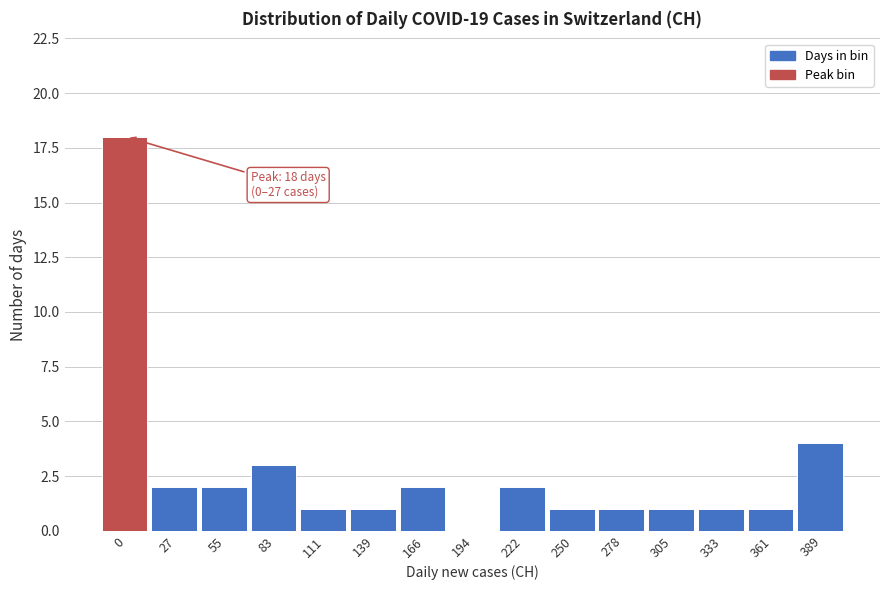

Reading right to left, extract all data points from this chart.

389=4	361=1	333=1	305=1	278=1	250=1	222=2	194=0	166=2	139=1	111=1	83=3	55=2	27=2	0=18